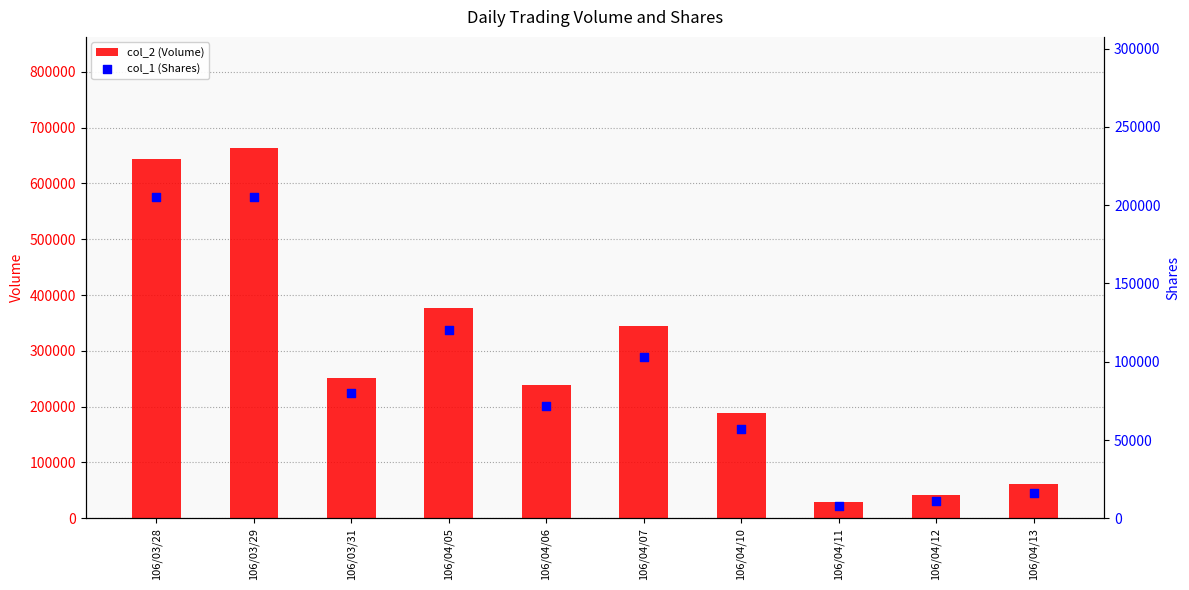

Is the value of col_2 (Volume) at 106/03/29 greater than the value of col_1 (Shares) at 106/04/12?

Yes